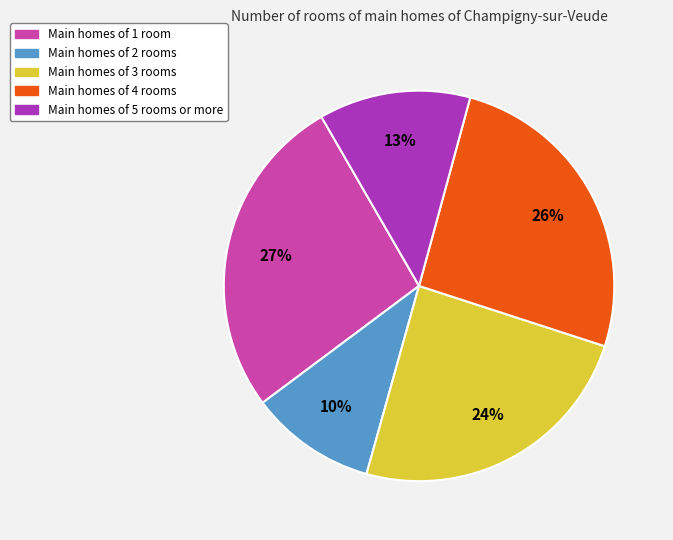

To the nearest percent, what is the average slice percentage?

20%